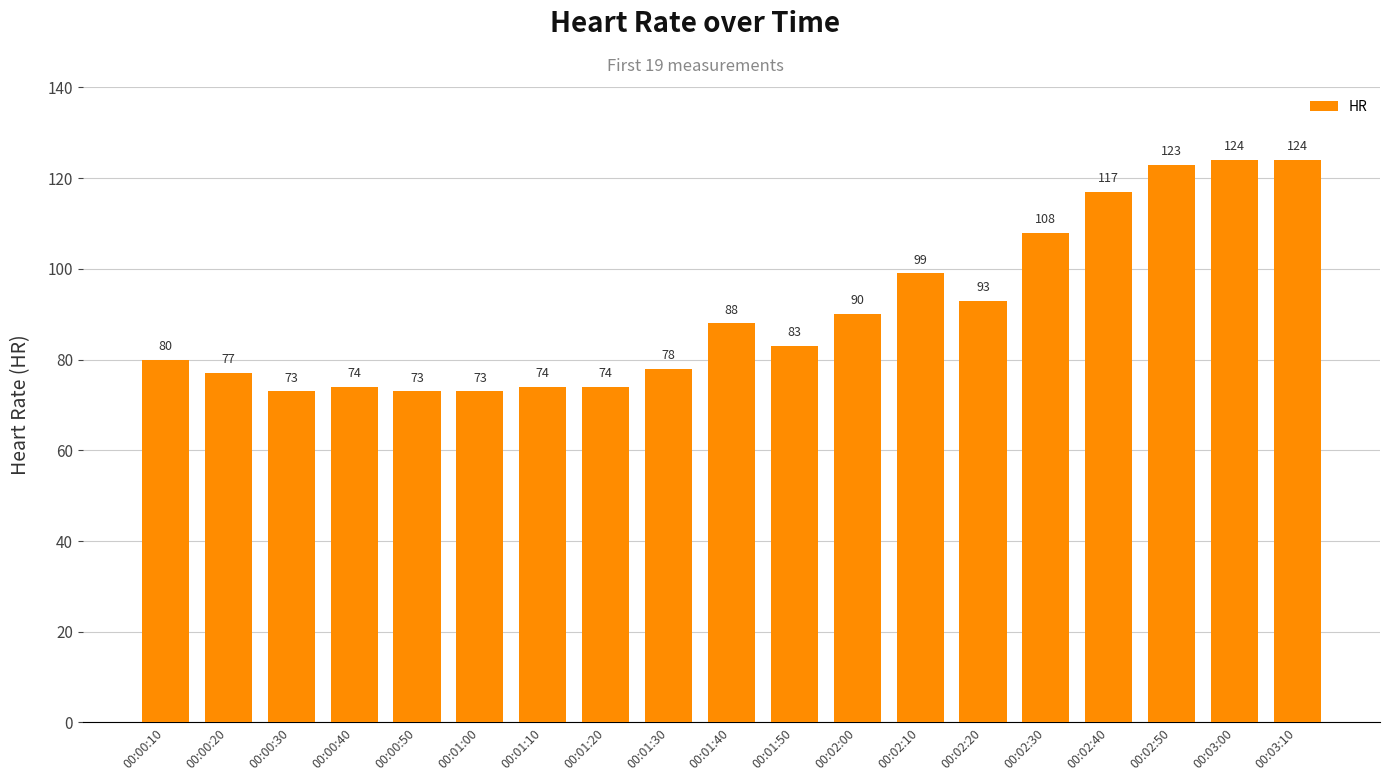

What is the maximum value shown in the chart?

124